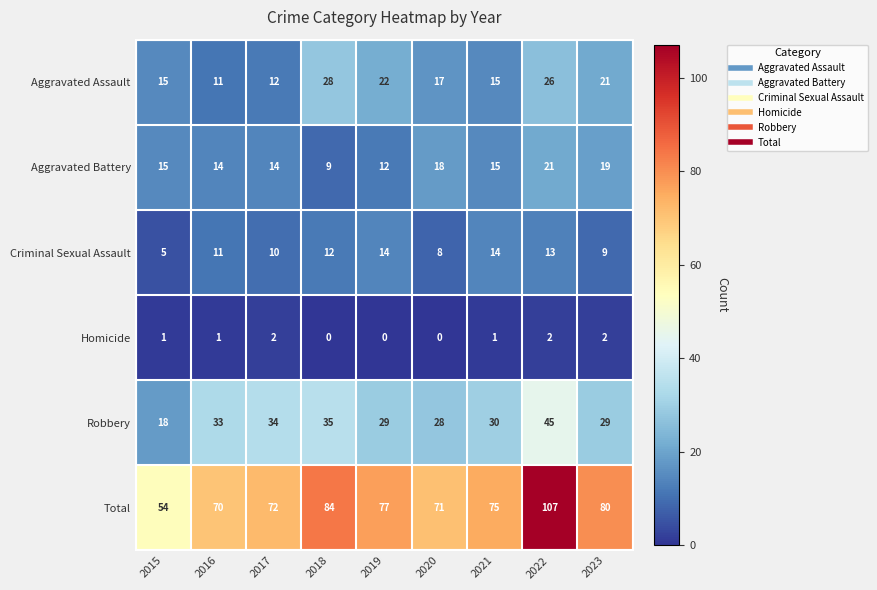

List the series in order of their peak value, lowest first.

Homicide, Criminal Sexual Assault, Aggravated Battery, Aggravated Assault, Robbery, Total